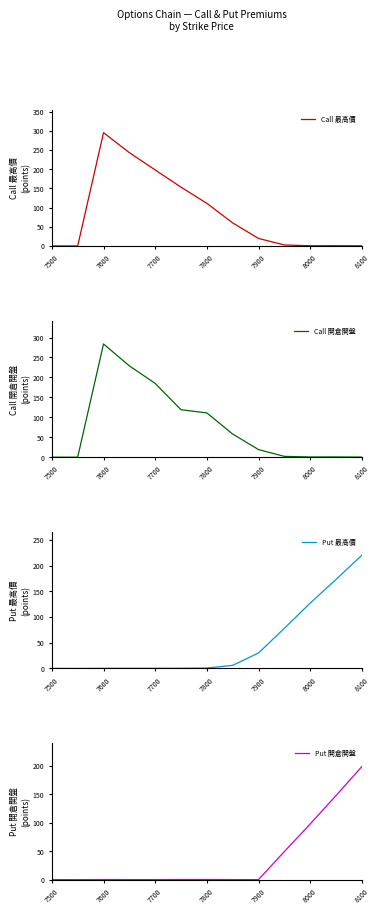

In Call 開倉開盤, how many points are higher than both neighbors (excluding endpoints)?

2